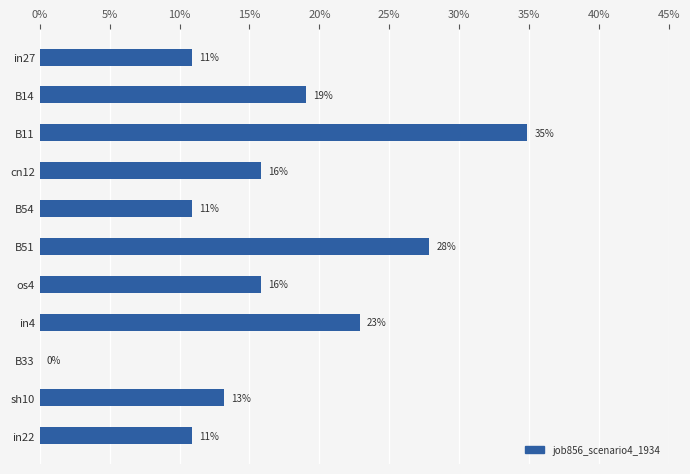

What is the maximum value shown in the chart?

0.3